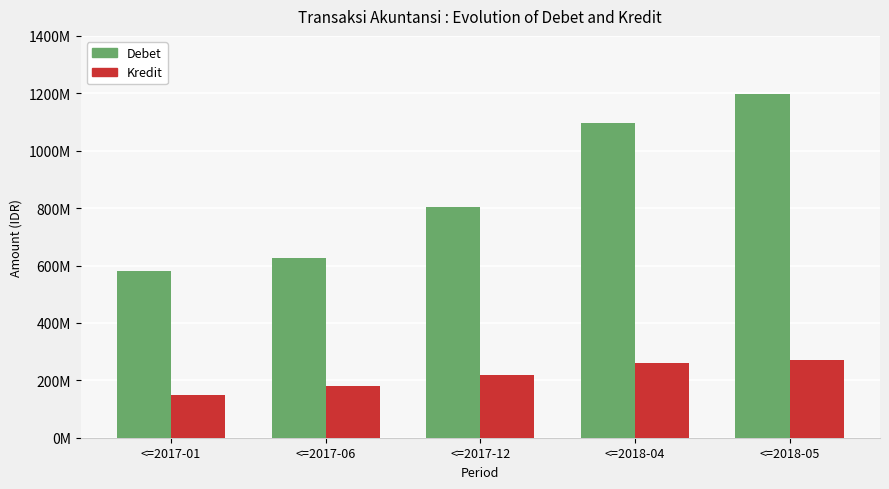

Does the chart contain any negative values?

No